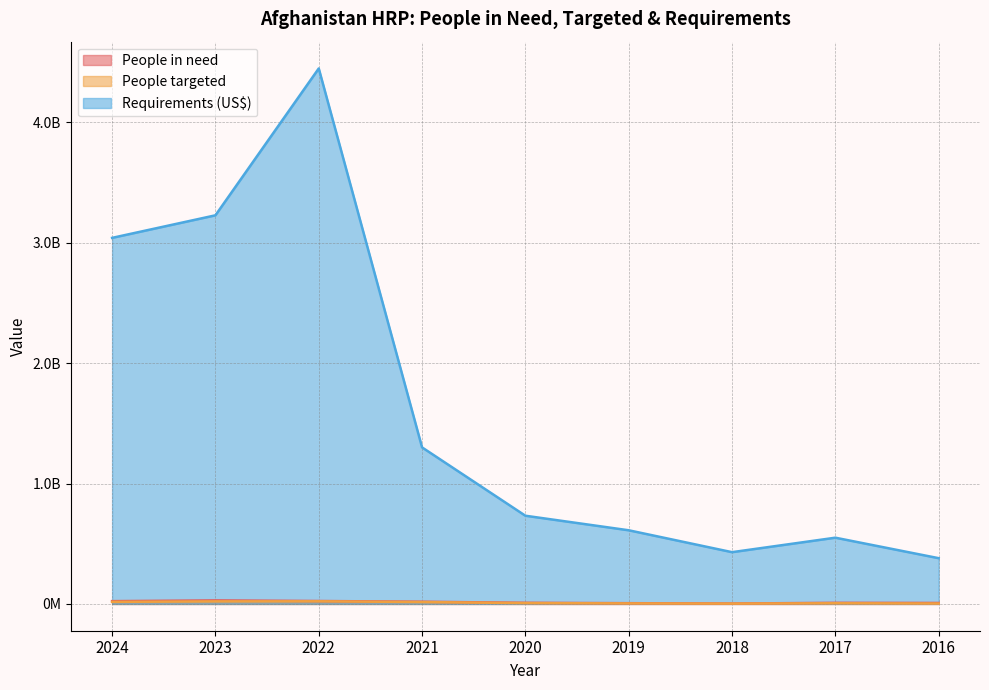

True or false: People targeted and People in need cross at least once.

False